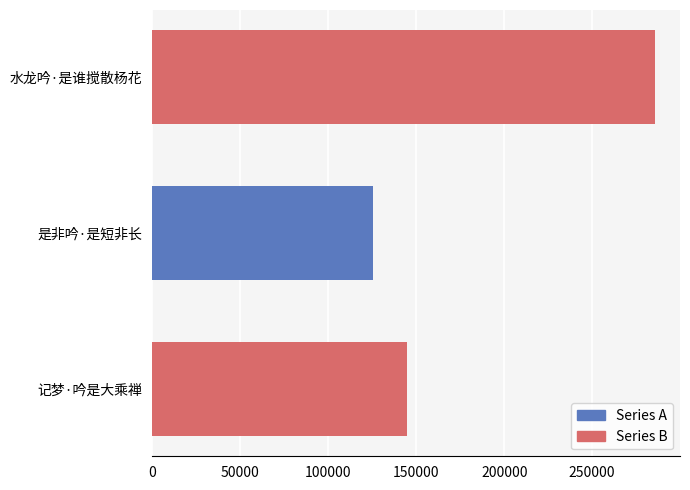

The value at 是非吟·是短非长 is 125619. True or false?

True